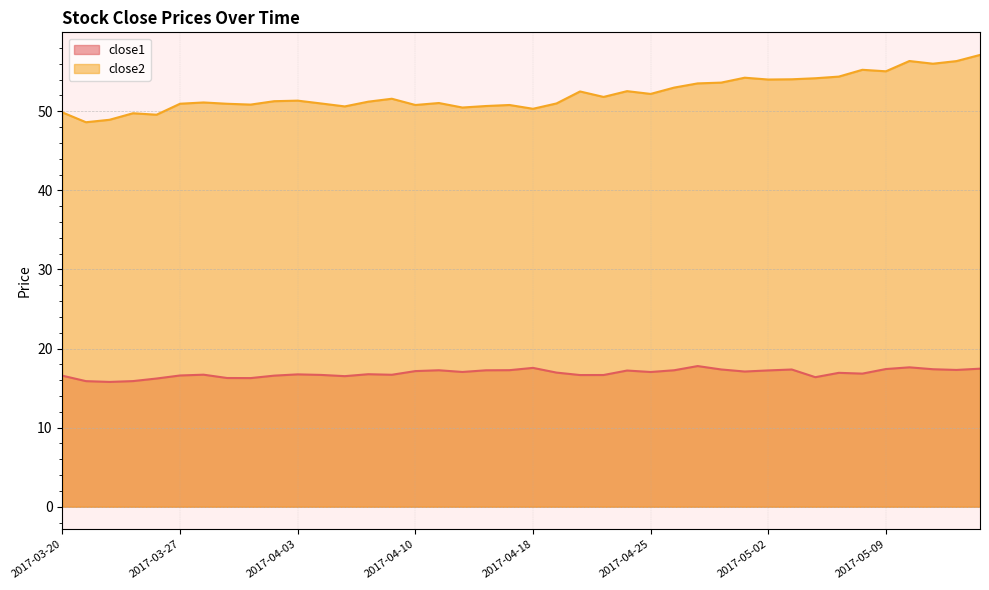

The close1 series shows 17.5 at 2017-05-15. True or false?

True